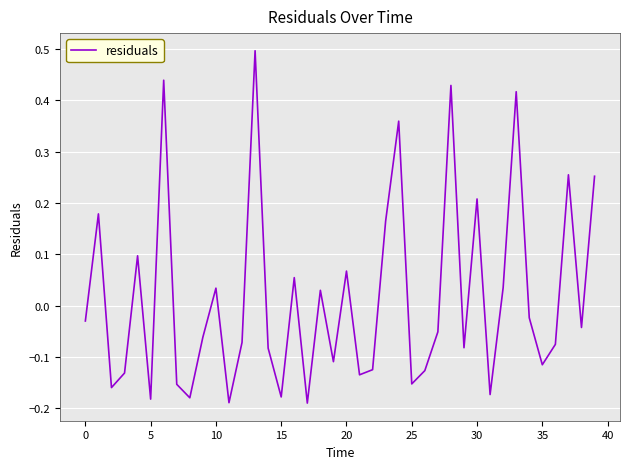

What is the difference between the maximum and minimum values?

0.7